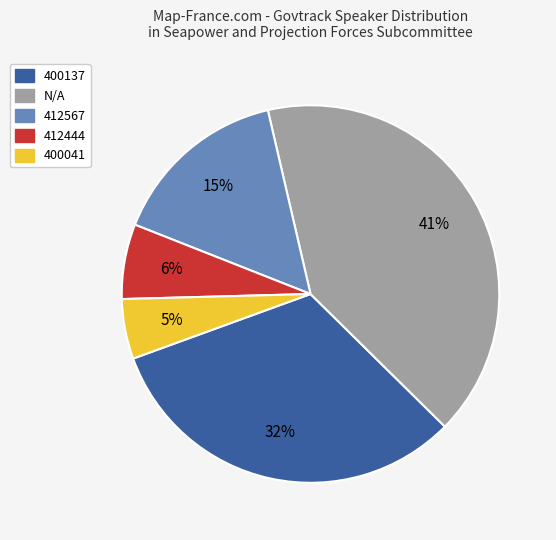

Is there a majority slice in this chart?

No